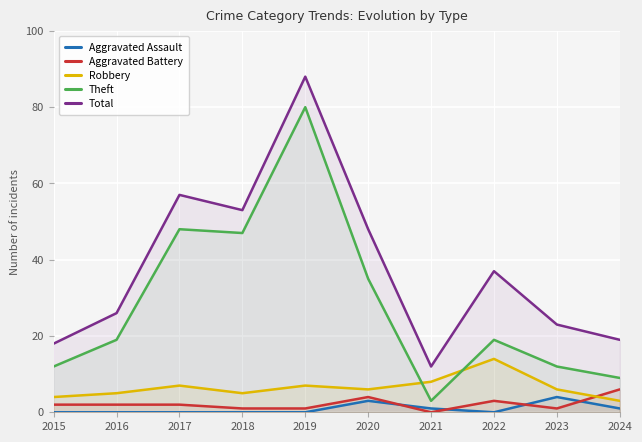

Where is the first local minimum for Robbery?

2018